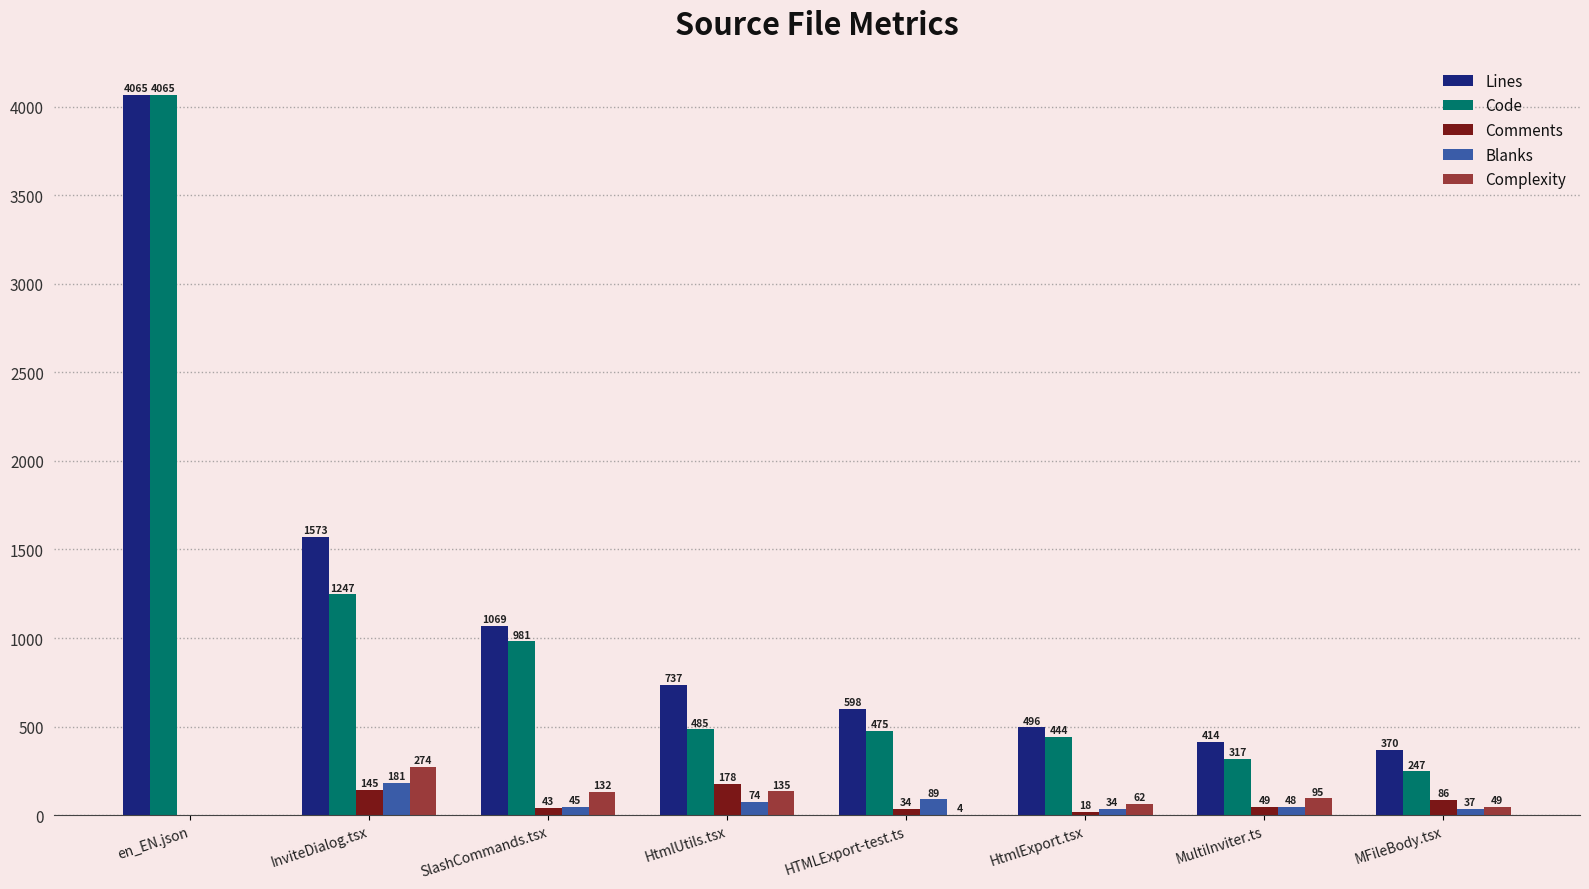

Between SlashCommands.tsx and MFileBody.tsx, which series saw the biggest shift?

Code